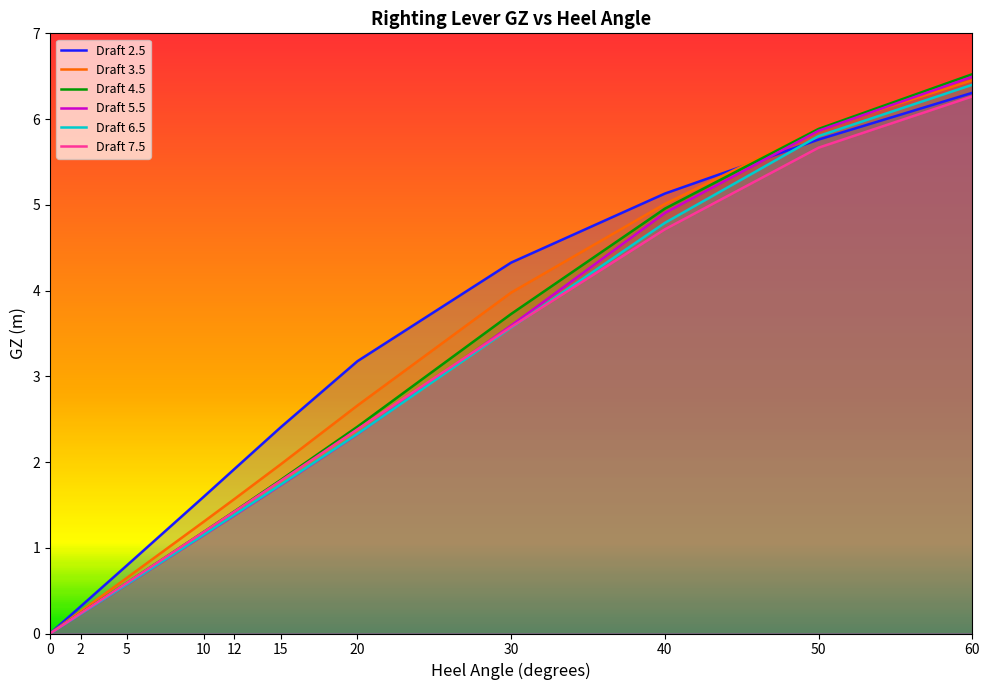

Where is Draft 3.5 nearest to the value 3?

20